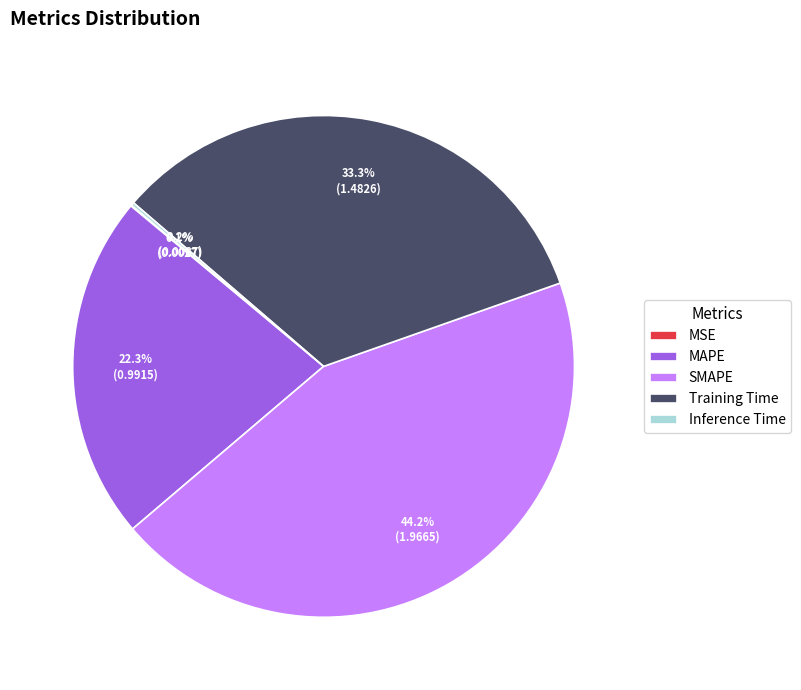

Does SMAPE account for over 50% of the chart?

No